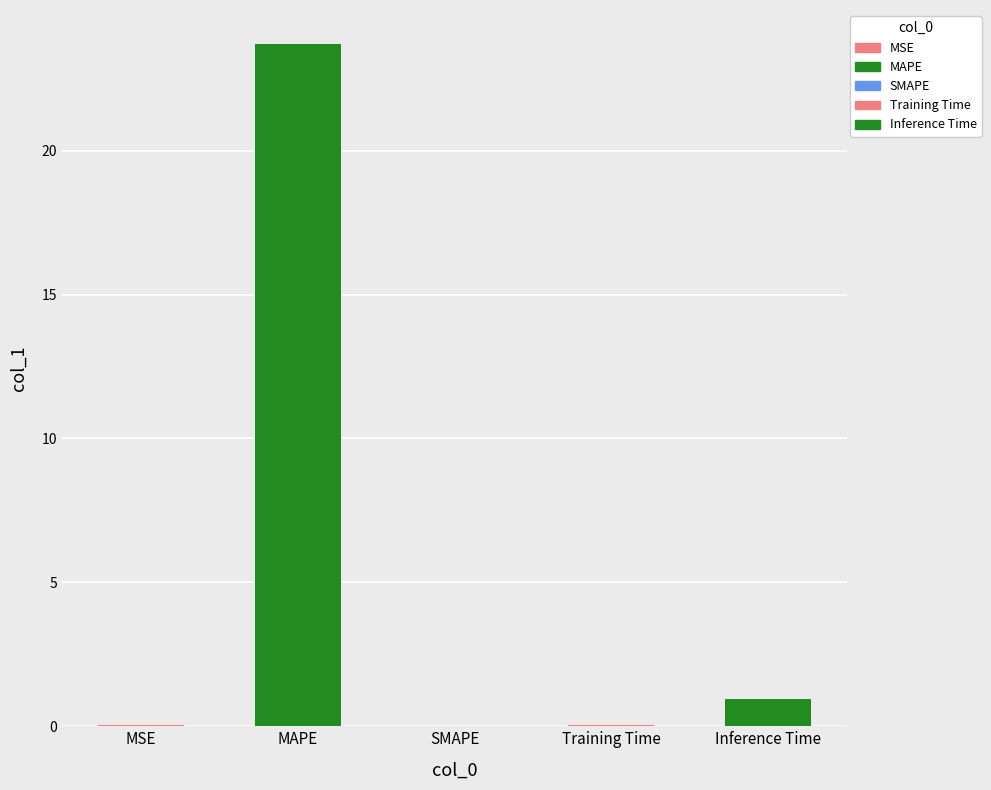

Between MAPE and MSE, which is larger?

MAPE